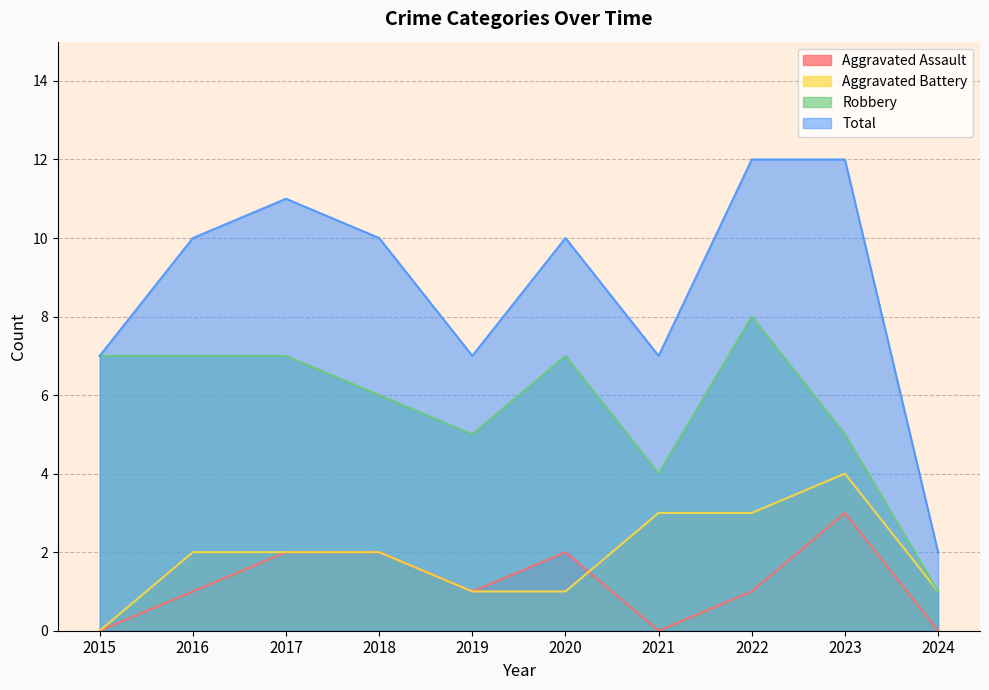

True or false: Total and Aggravated Battery intersect in this chart.

False